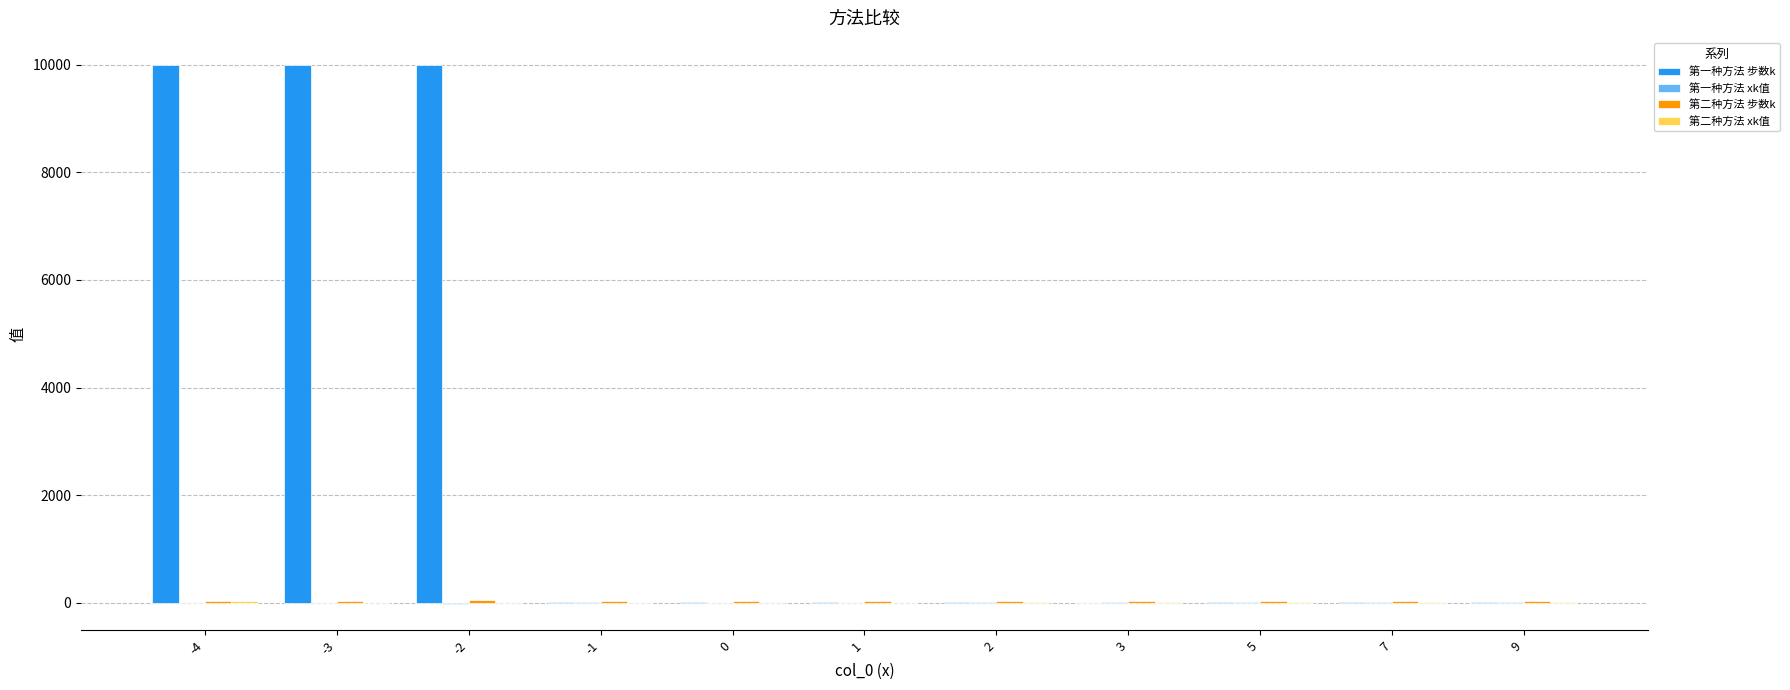

Which series has the largest total across all categories?

第一种方法 步数k